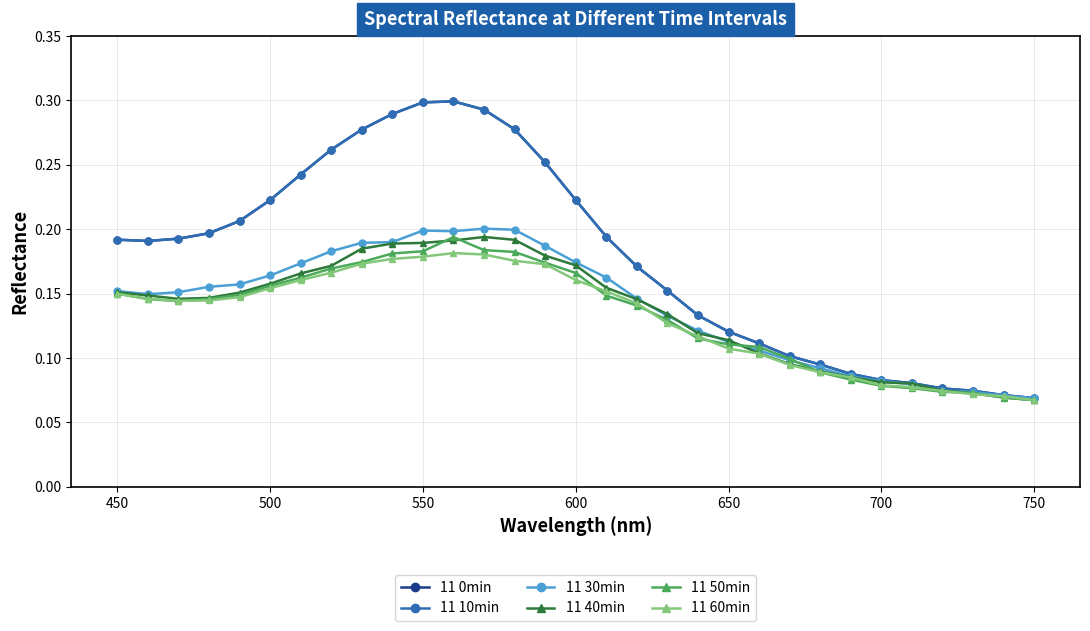

What is the maximum value for 11 0min?

0.3